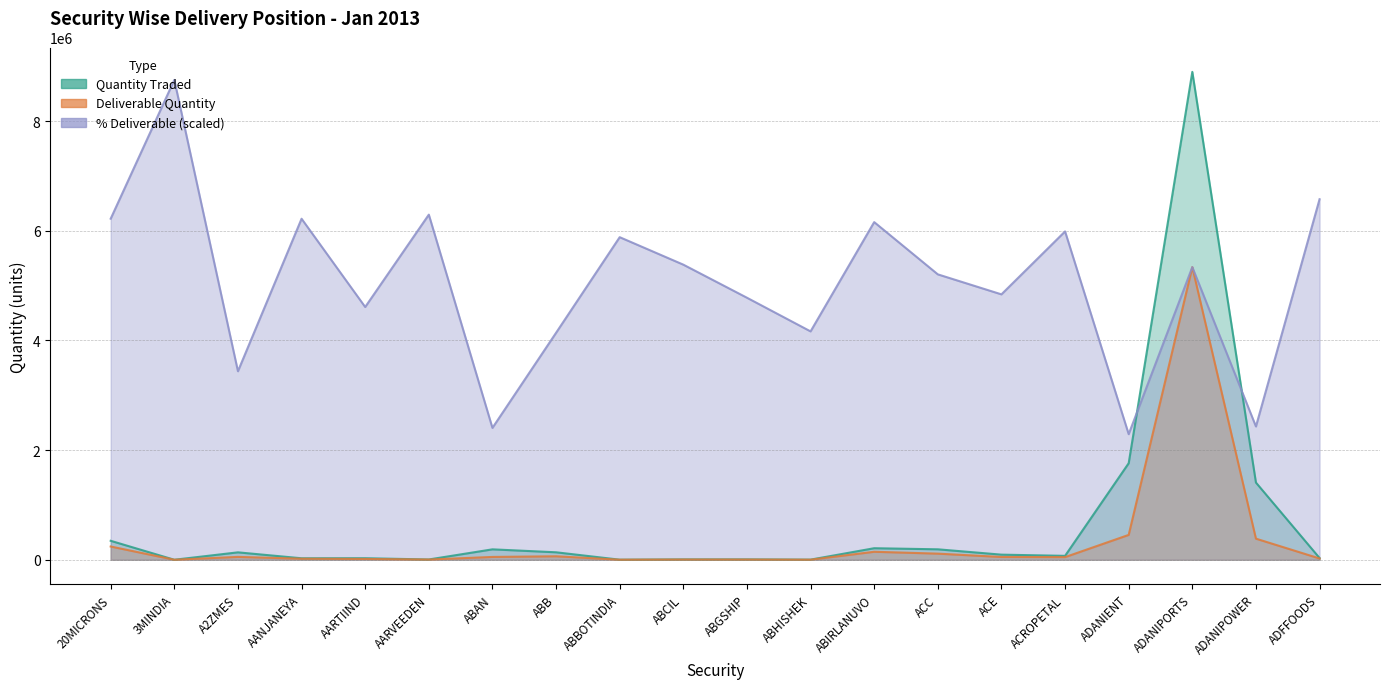

What is the difference between the maximum and minimum values in the Deliverable Quantity series?

5335311.0